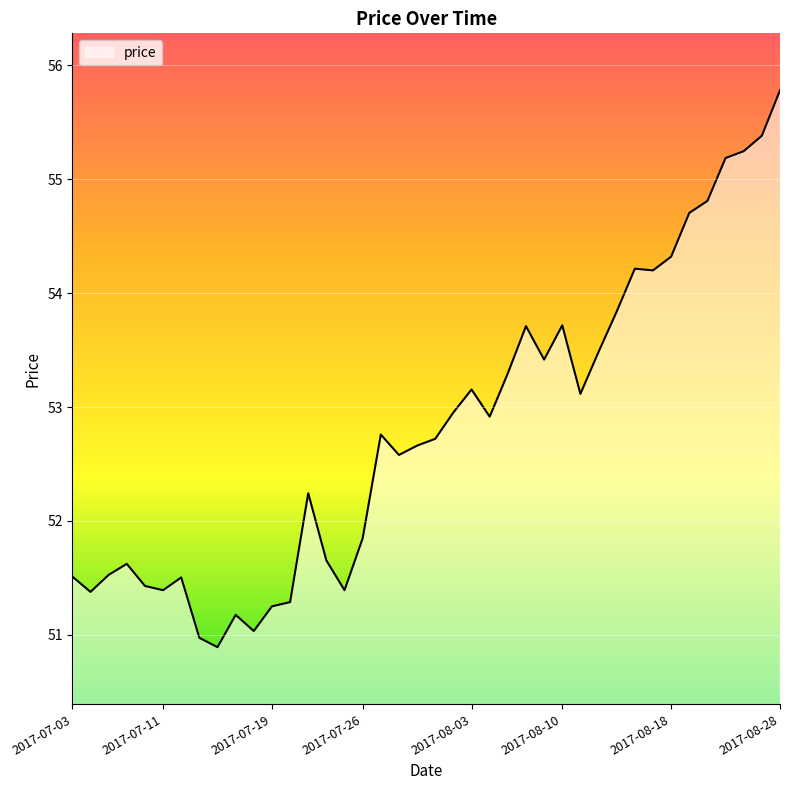

Reading right to left, extract all data points from this chart.

55.8	55.4	55.2	55.2	54.8	54.7	54.3	54.2	54.2	53.8	53.5	53.1	53.7	53.4	53.7	53.3	52.9	53.2	53.0	52.7	52.7	52.6	52.8	51.8	51.4	51.7	52.2	51.3	51.3	51.0	51.2	50.9	51.0	51.5	51.4	51.4	51.6	51.5	51.4	51.5